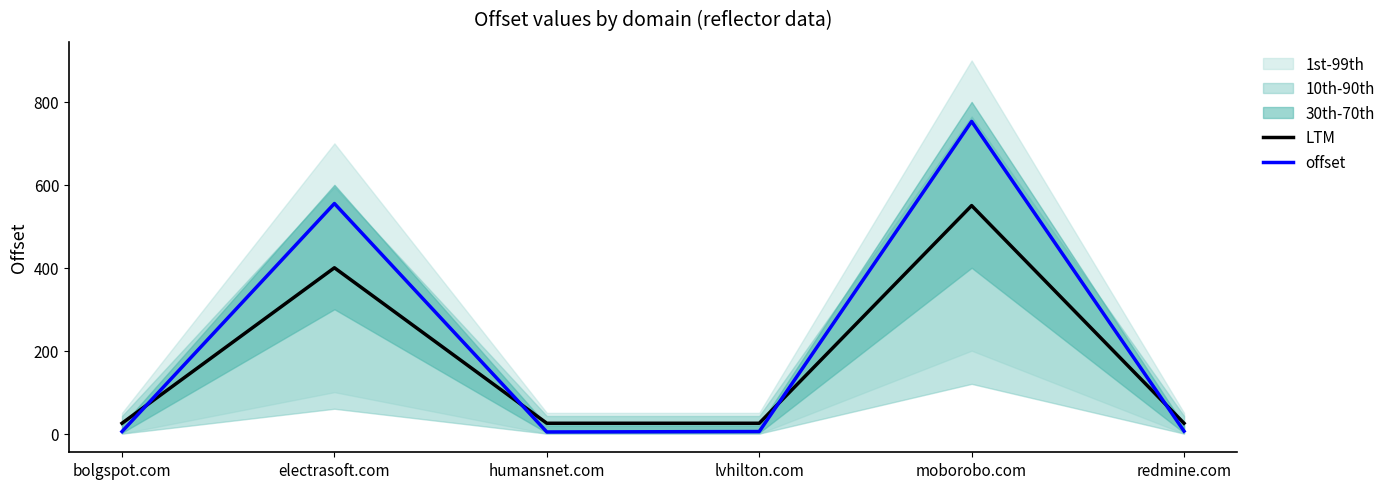

Where is offset nearest to the value 378?

electrasoft.com